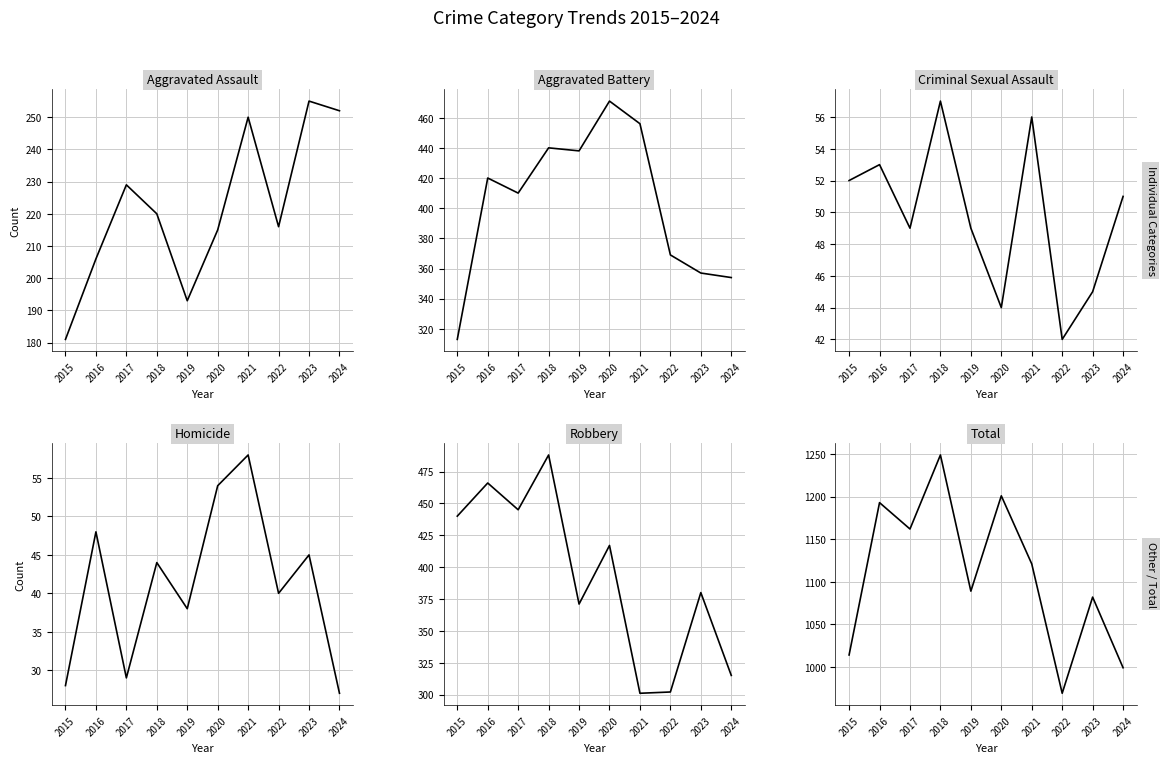

Read the Homicide value at 2016, to the nearest 10.

50